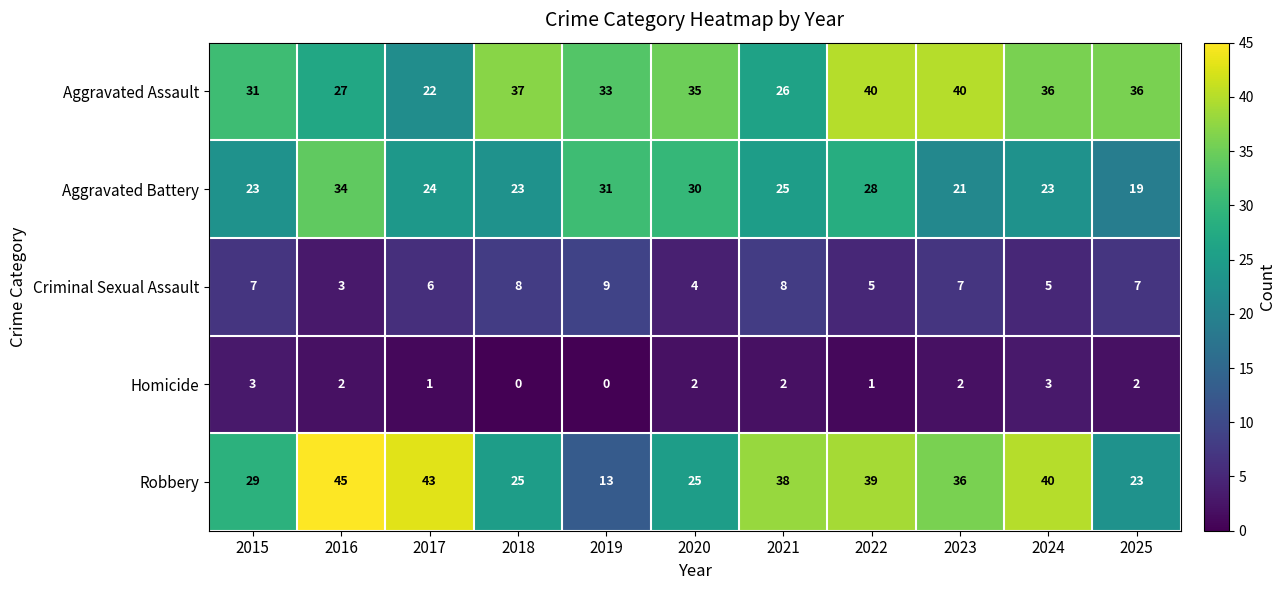

What is the sum of all Homicide values?

18